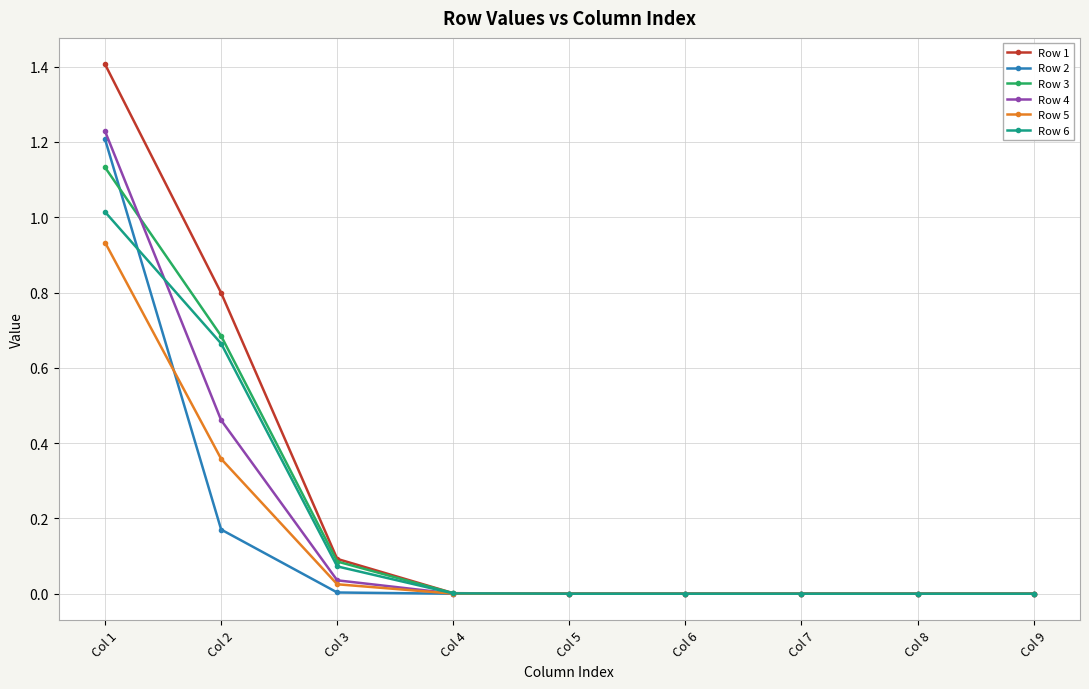

At which category does the chart reach its peak across all series?

Col 1